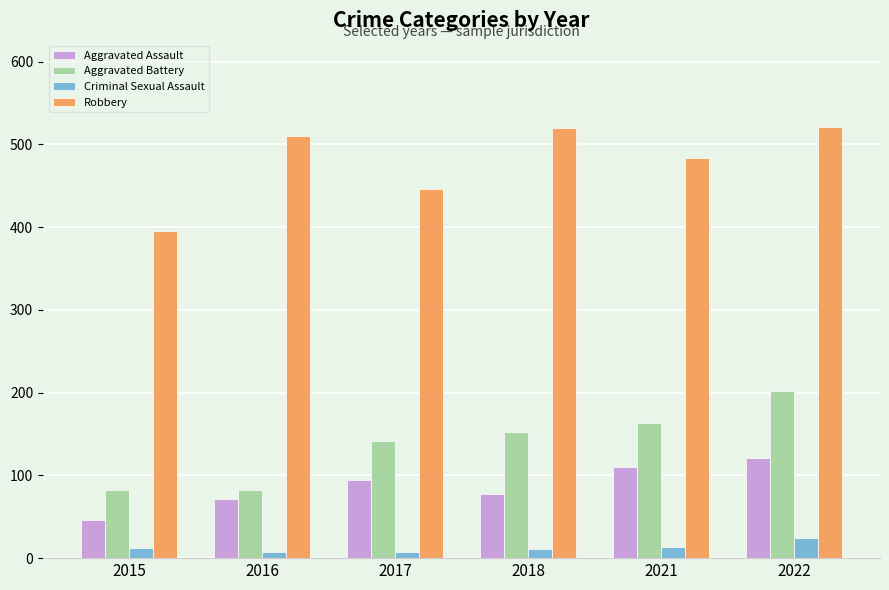

At which label is Aggravated Assault closest to 83?

2018